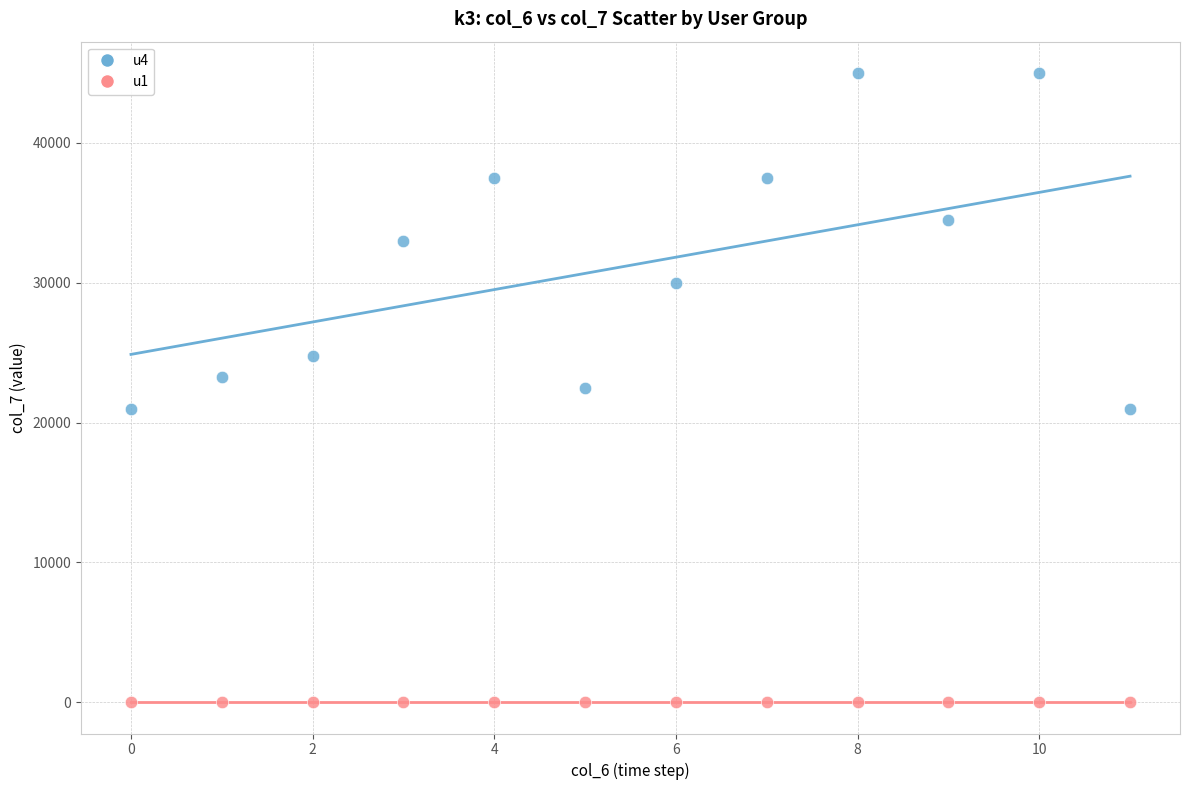

Which series contains the lowest Y value?

u1